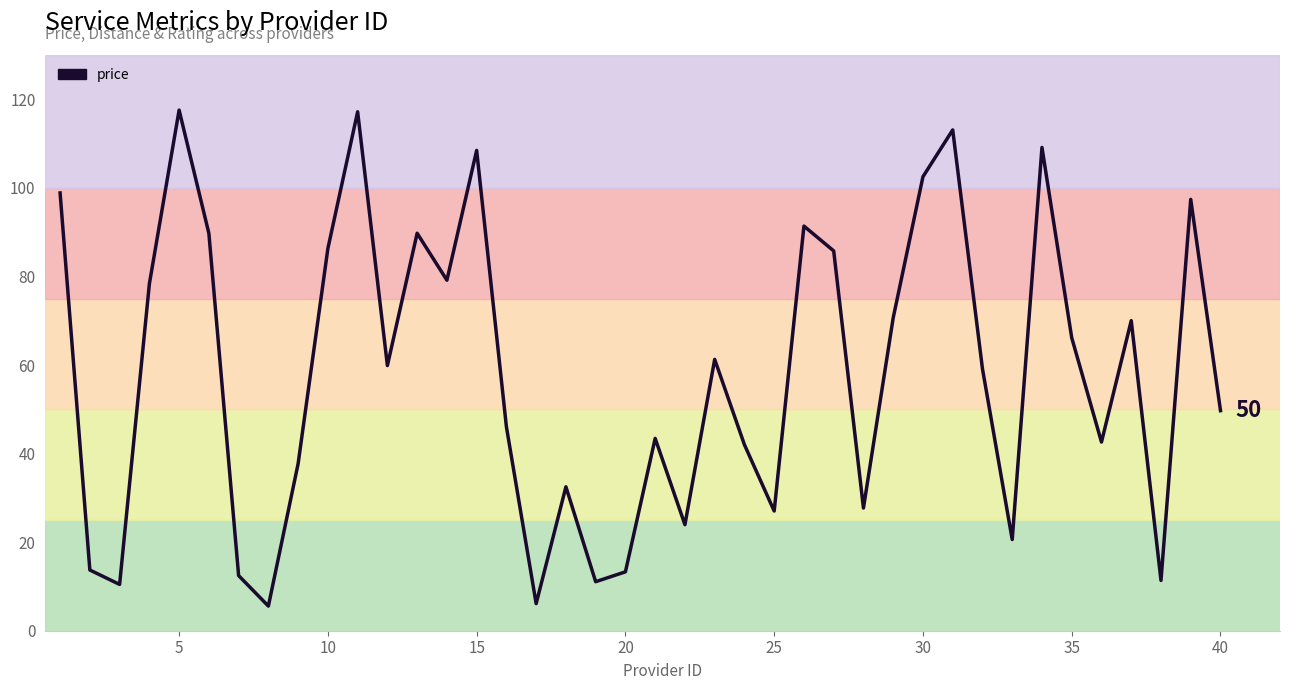

What is the difference between the maximum and minimum values?

112.0